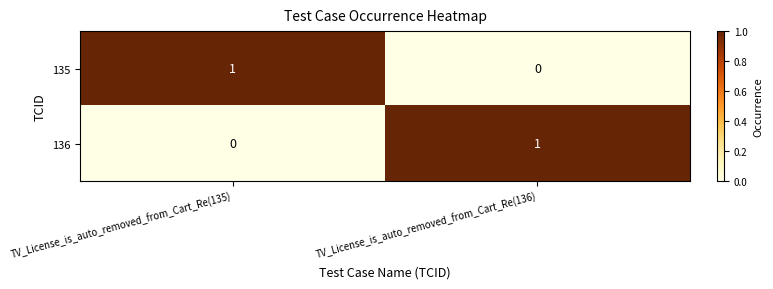

True or false: 135 has a value of 0 at TV_License_is_auto_removed_from_Cart_Re(136).

True